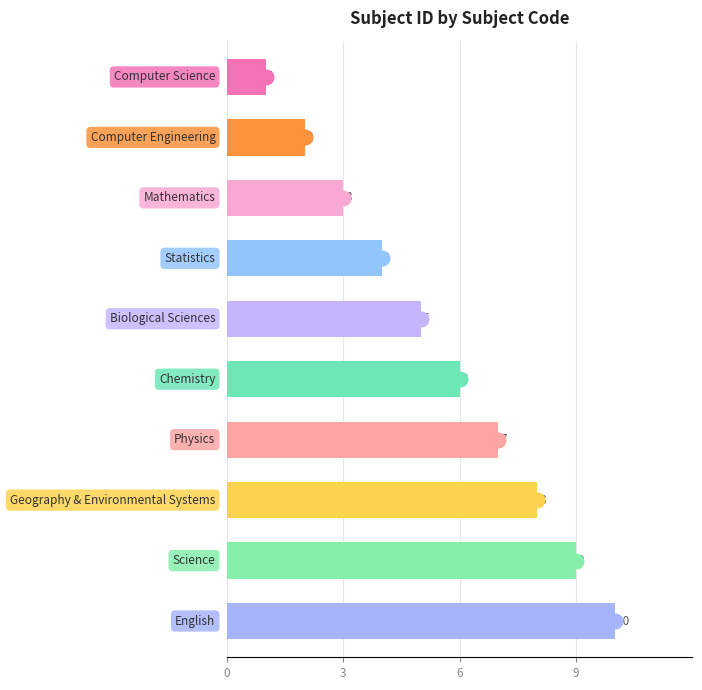

Rank the categories by value from highest to lowest.

ENGL, SCI, GES, PHYS, CHEM, BIOL, STAT, MATH, CMPE, CMSC